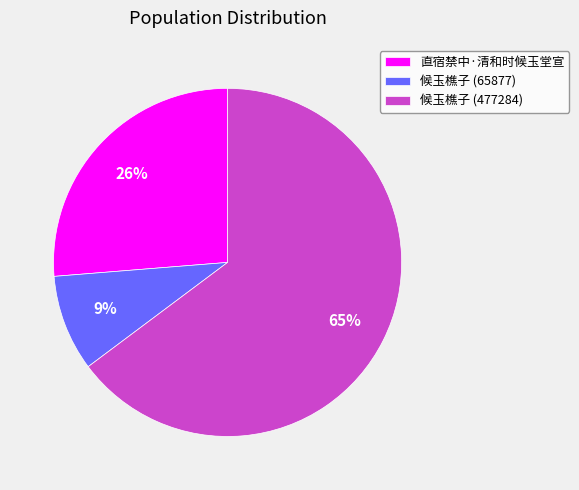

Which has a higher value, 直宿禁中·清和时候玉堂宣 or 候玉樵子 (477284)?

候玉樵子 (477284)